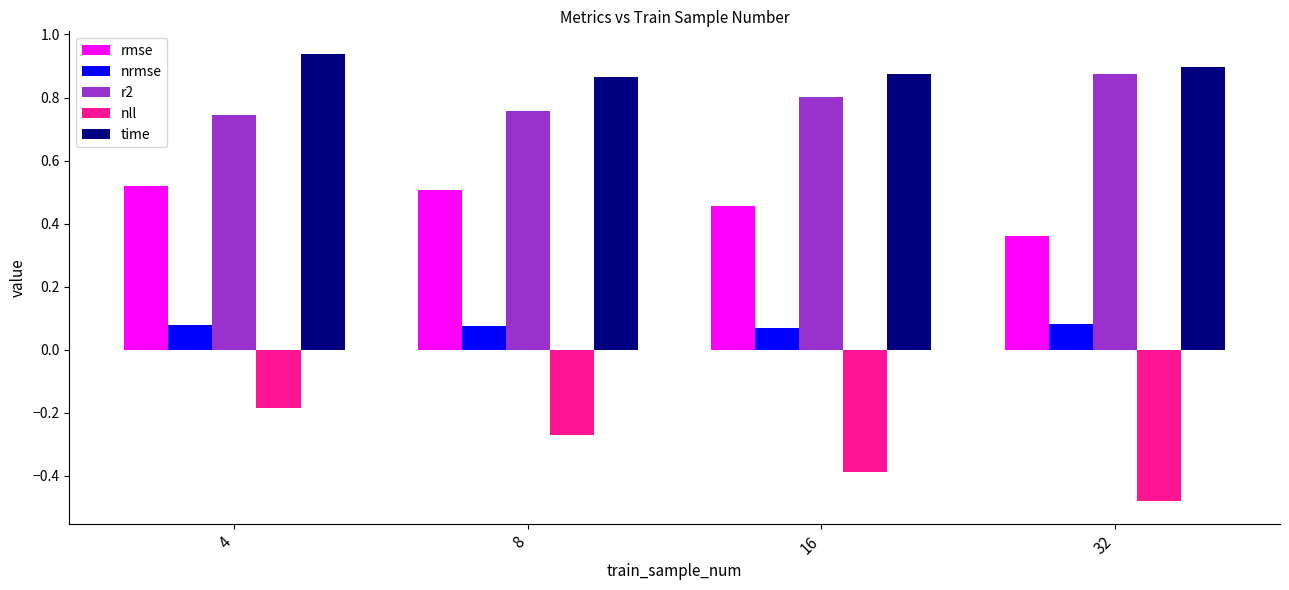

What is the sum of all nrmse values?

0.3